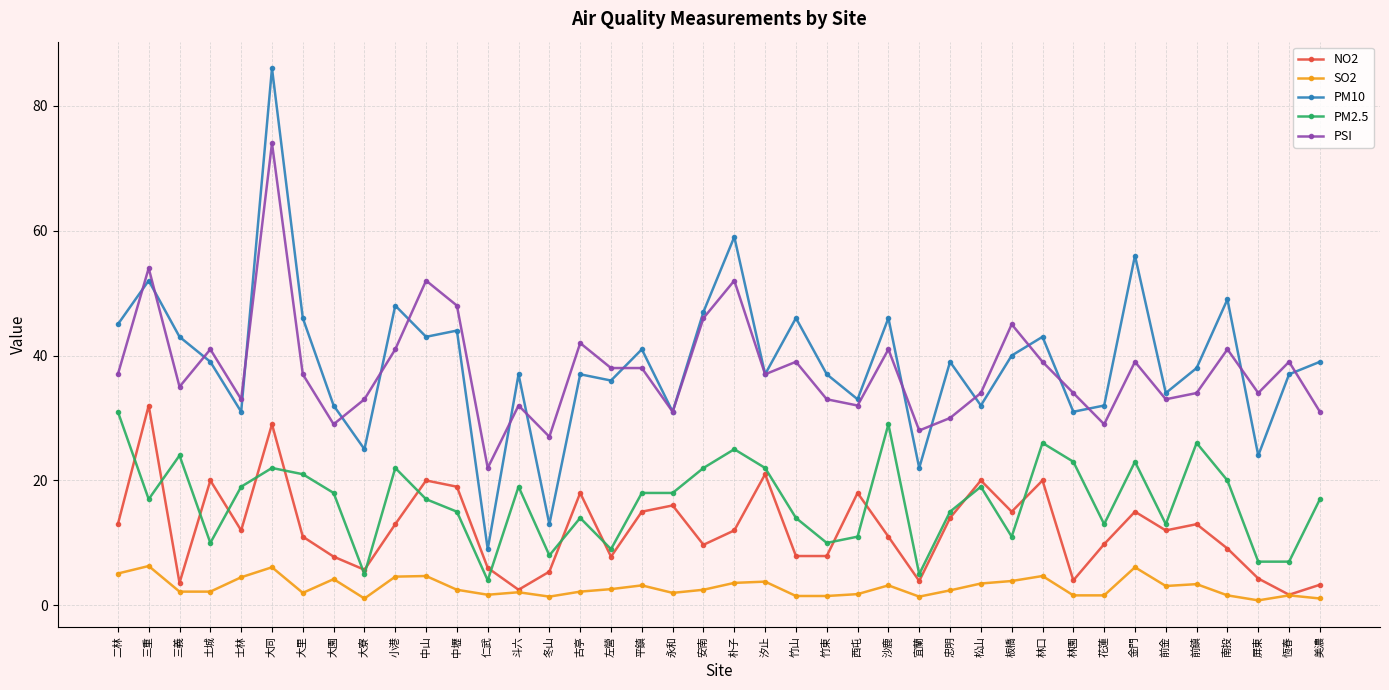

How many lines are shown in the chart?

5